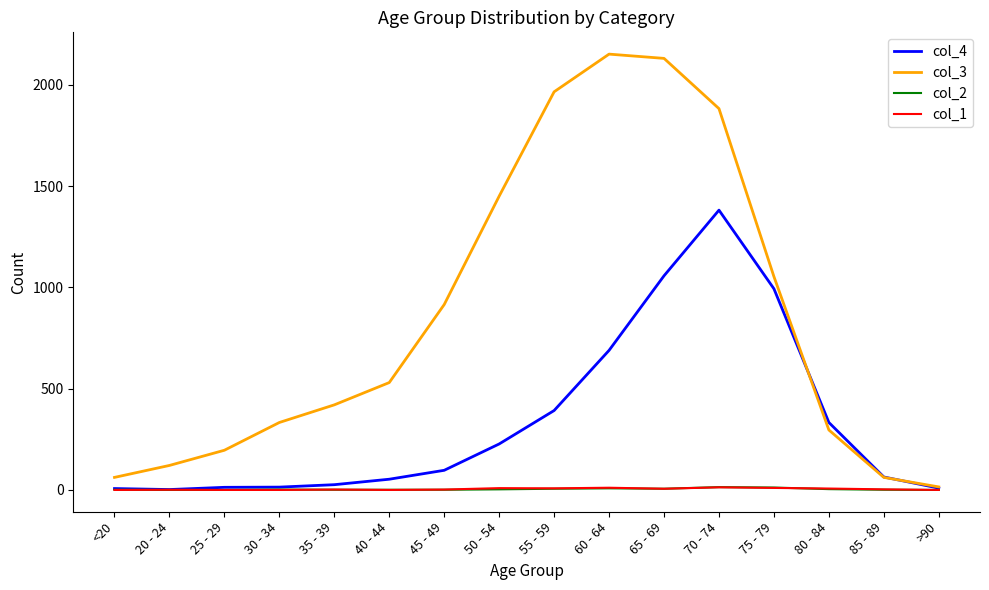

What is the maximum value for col_1?

13